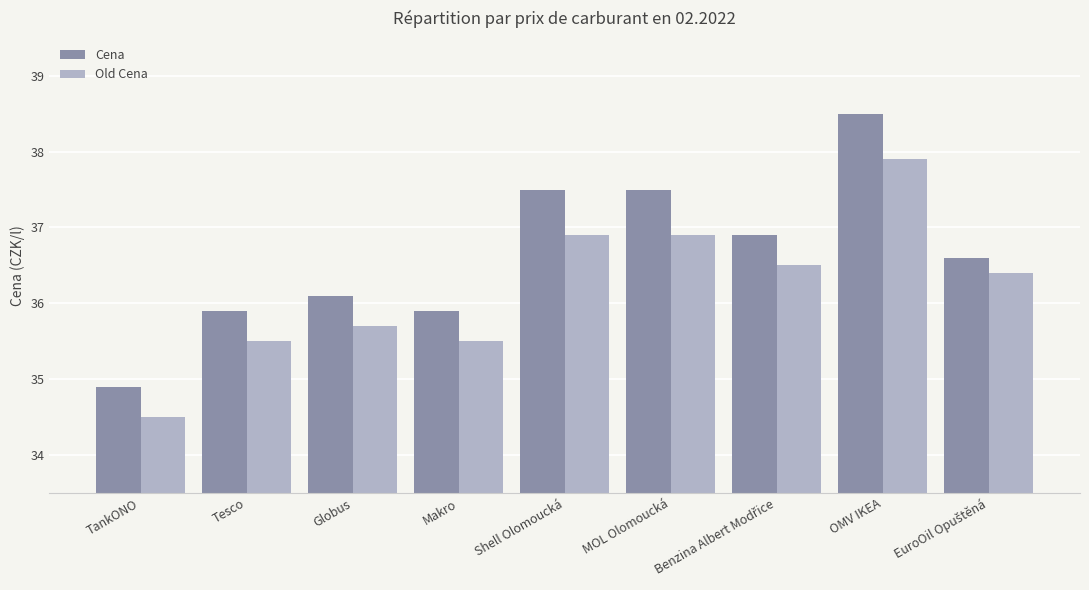

Which series has the widest spread of values?

Cena